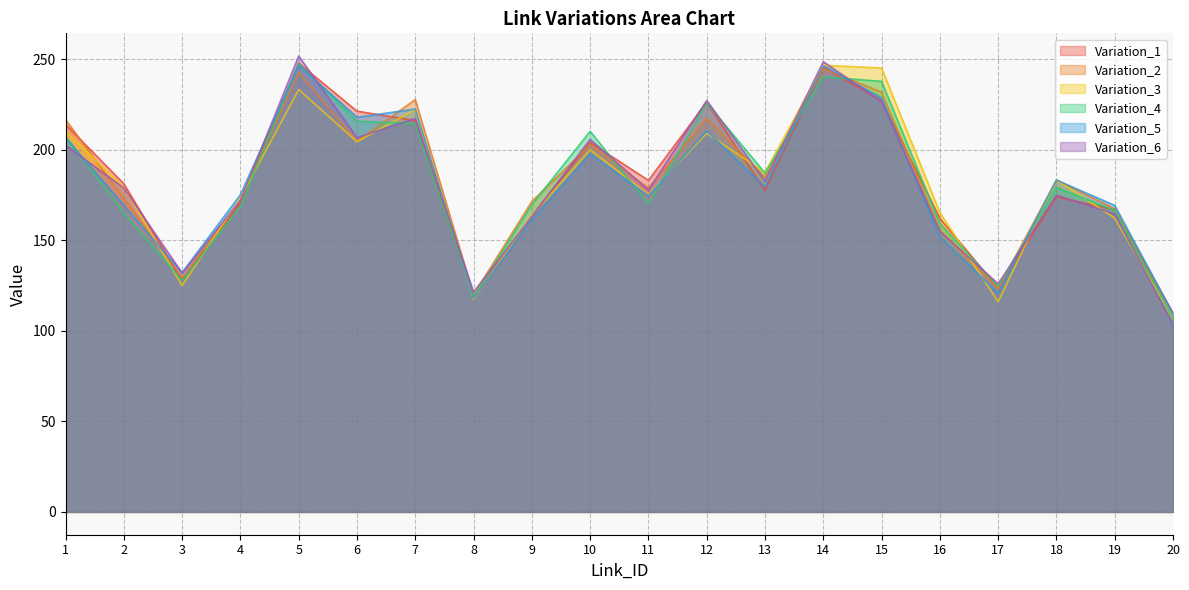

At which label does Variation_3 reach its peak?

14